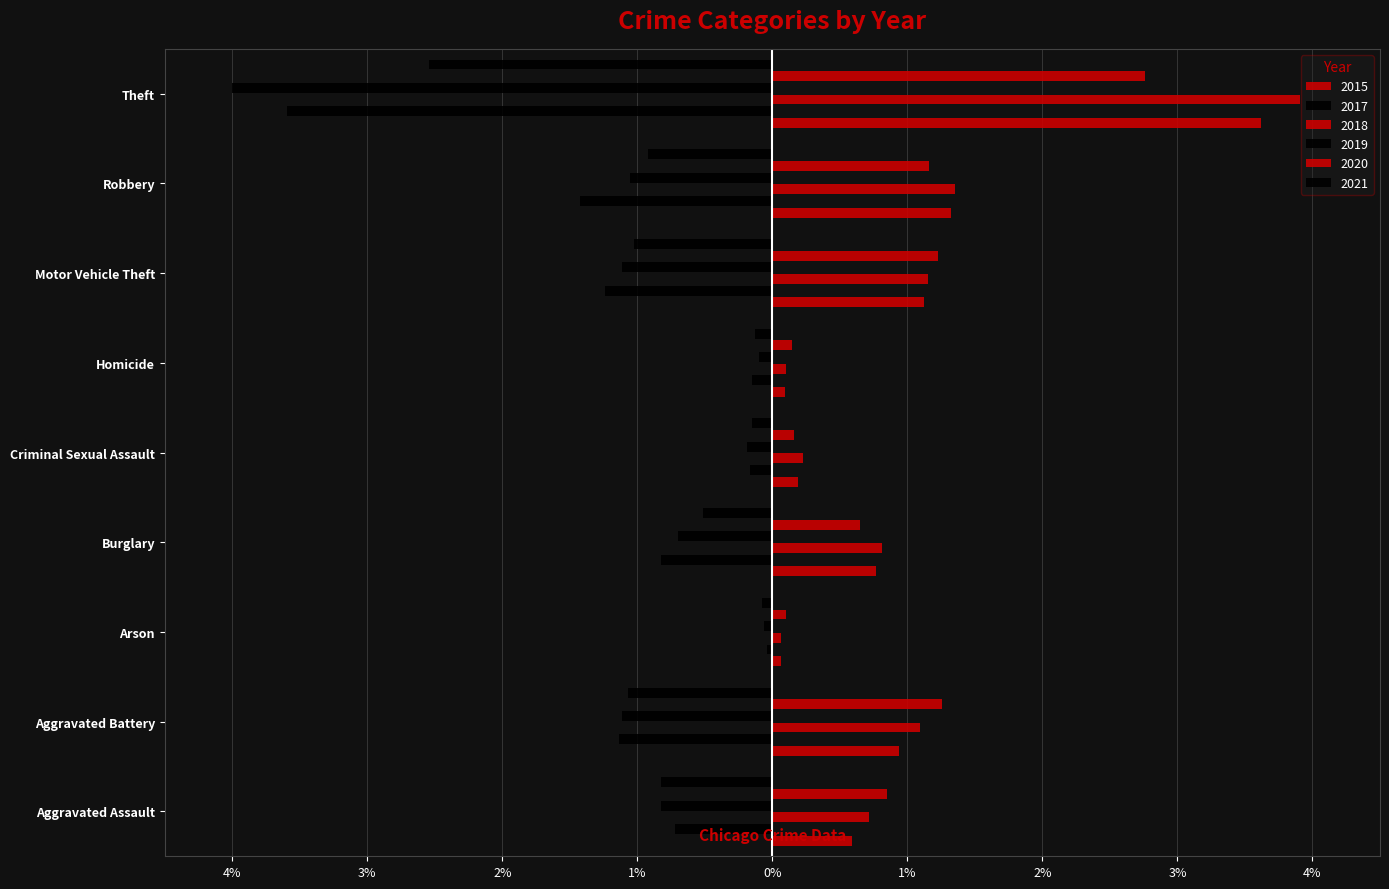

Which series has the widest spread of values?

2019